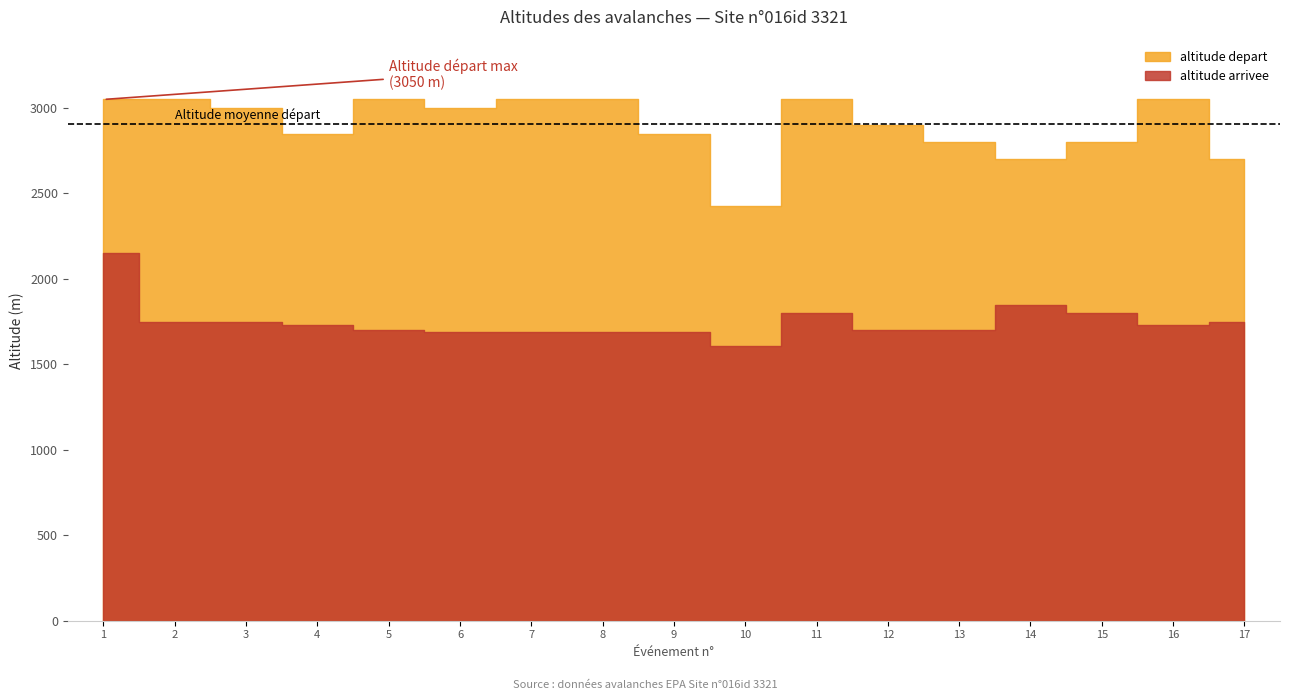

Is the value of altitude arrivee at 2800 greater than the value of altitude depart at 3050?

No